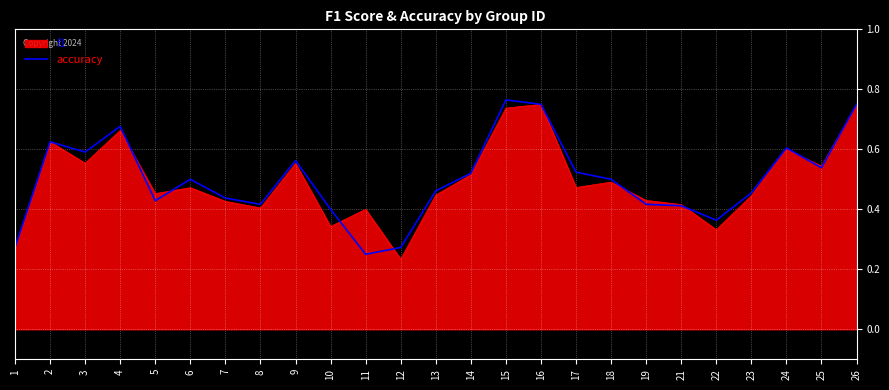

Is it true that accuracy equals 0.6 at 5?

False